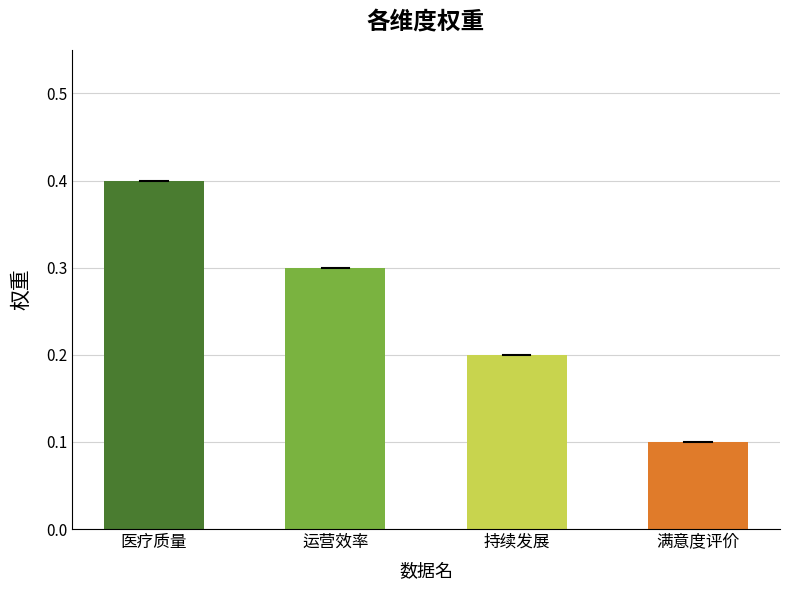

How many series are shown in this chart?

1